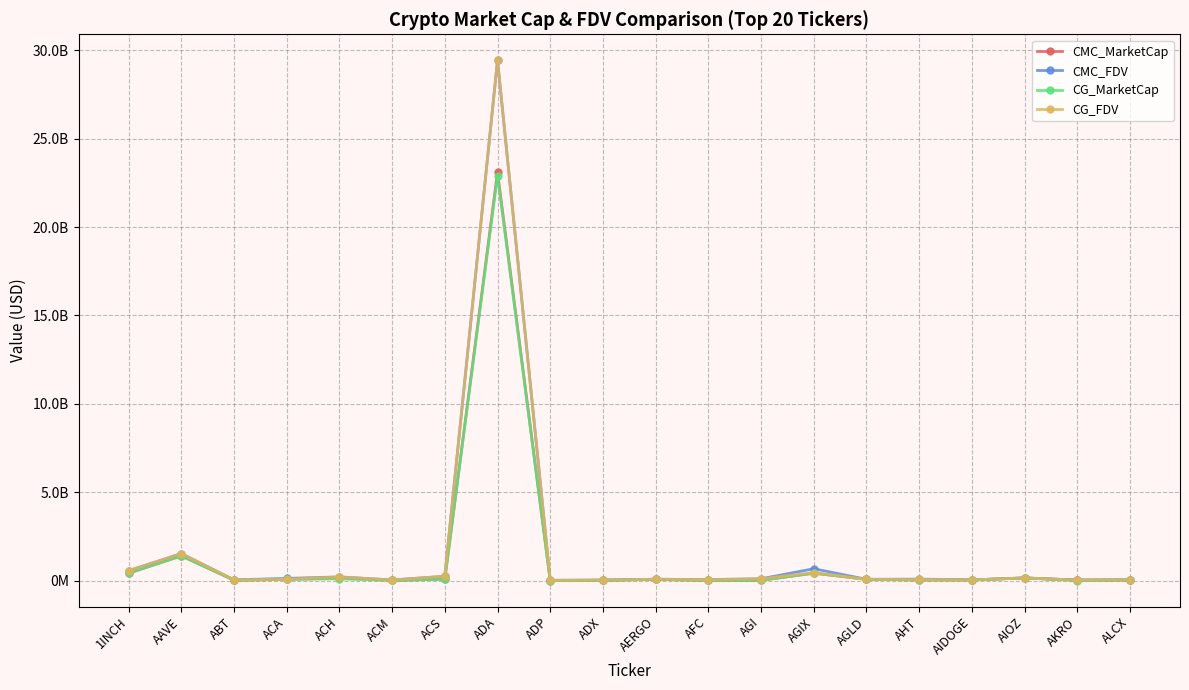

What is the greatest value displayed?

29428884553.0